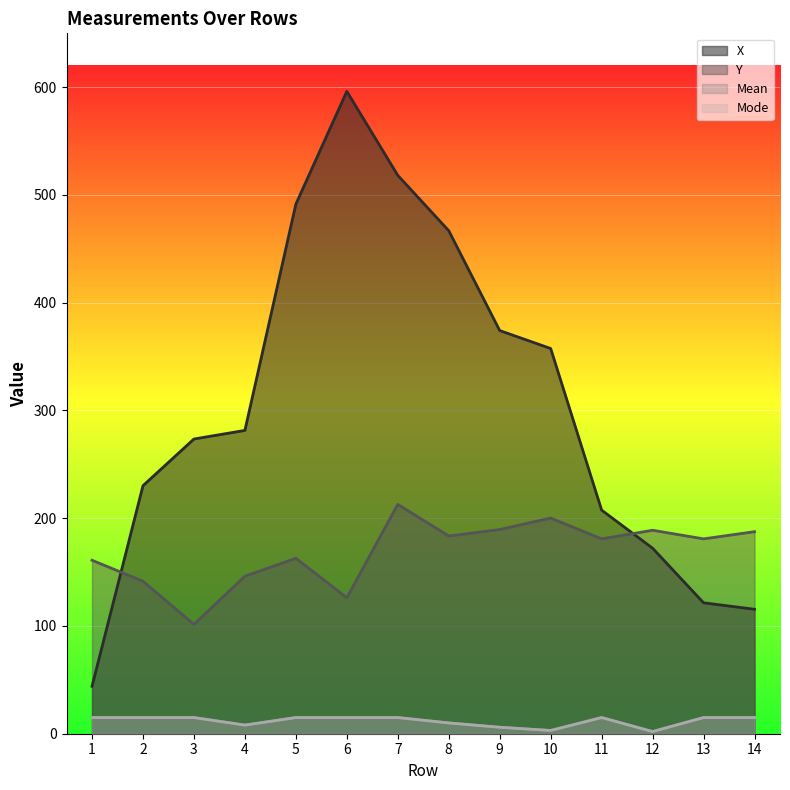

Reading left to right, list all the values displayed in this chart.

X: 1=44.0	2=230.2	3=273.5	4=281.5	5=491.5	6=596.2	7=518.2	8=466.8	9=374.2	10=357.5	11=207.5	12=172.2	13=121.5	14=115.5
Y: 1=161.0	2=141.5	3=101.5	4=146.2	5=162.8	6=126.2	7=212.8	8=183.5	9=189.5	10=200.2	11=180.8	12=188.8	13=180.8	14=187.5
Mean: 1=15.0	2=15.0	3=15.0	4=8.0	5=15.0	6=15.0	7=15.0	8=10.0	9=6.0	10=3.0	11=15.0	12=2.0	13=15.0	14=15.0
Mode: 1=15.0	2=15.0	3=15.0	4=8.0	5=15.0	6=15.0	7=15.0	8=10.0	9=6.0	10=3.0	11=15.0	12=2.0	13=15.0	14=15.0